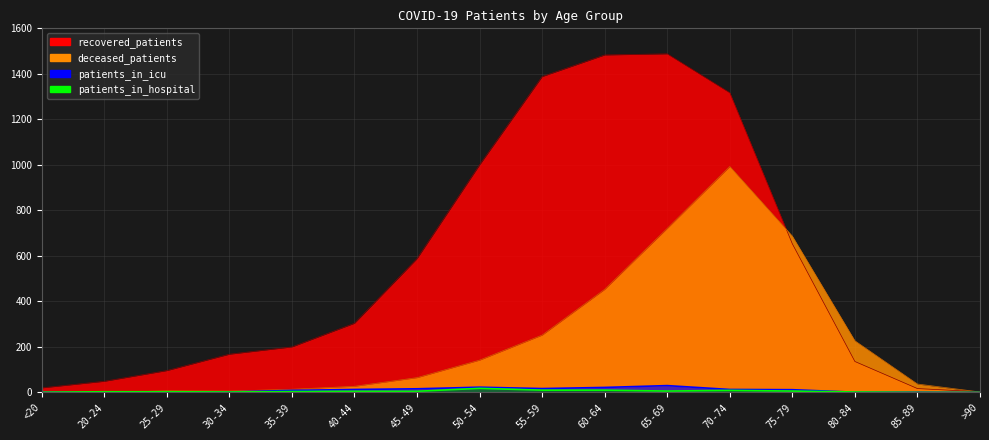

Where is patients_in_icu nearest to the value 15?

45-49